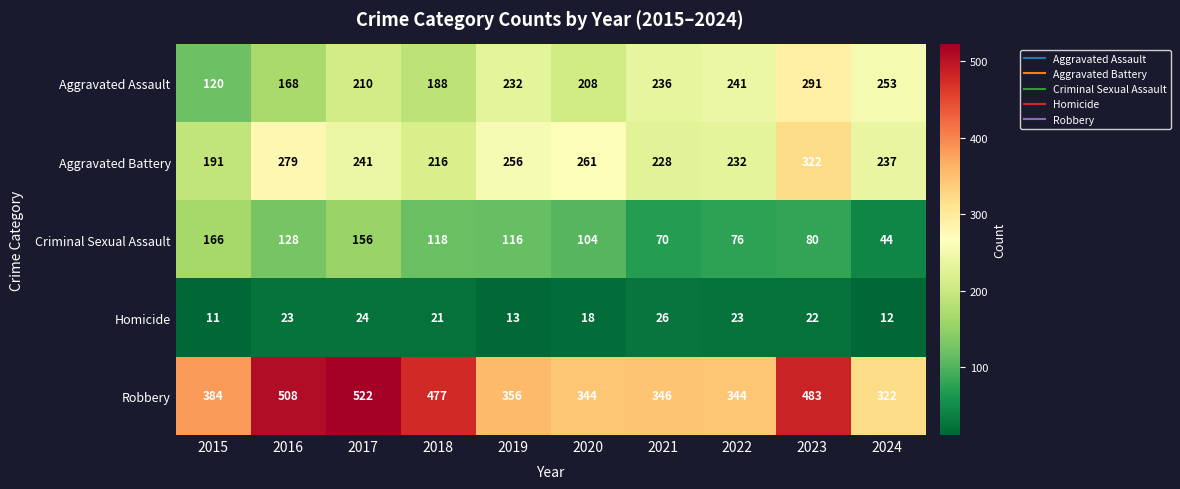

Which label corresponds to the largest value in the chart?

2017